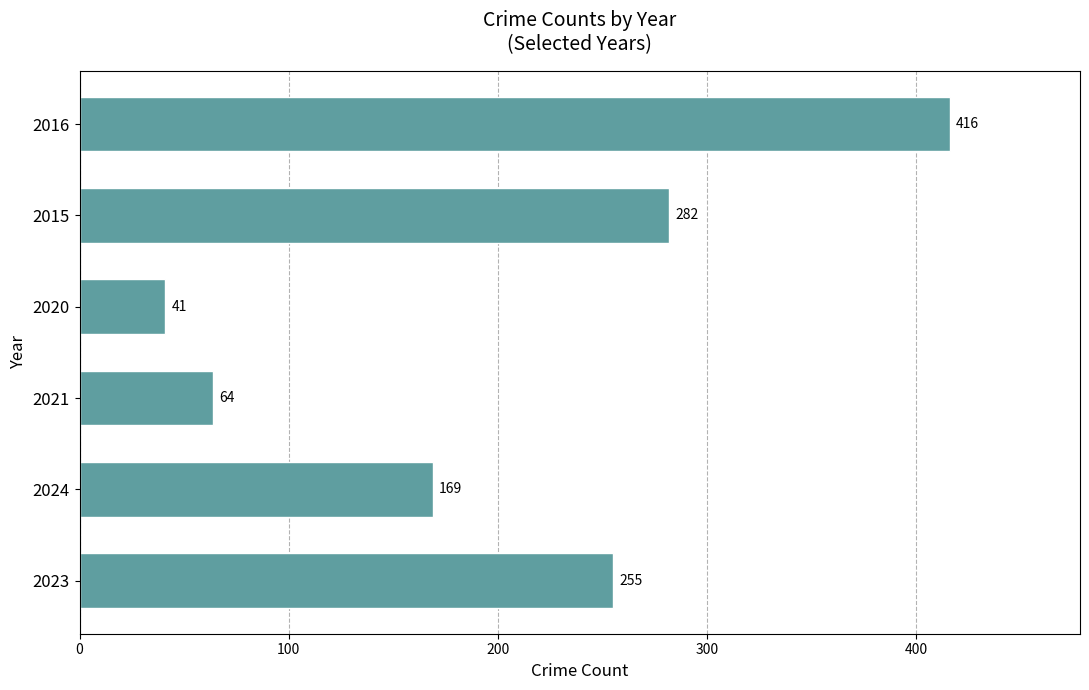

What is the approximate value at 2021, to the nearest 5?

65